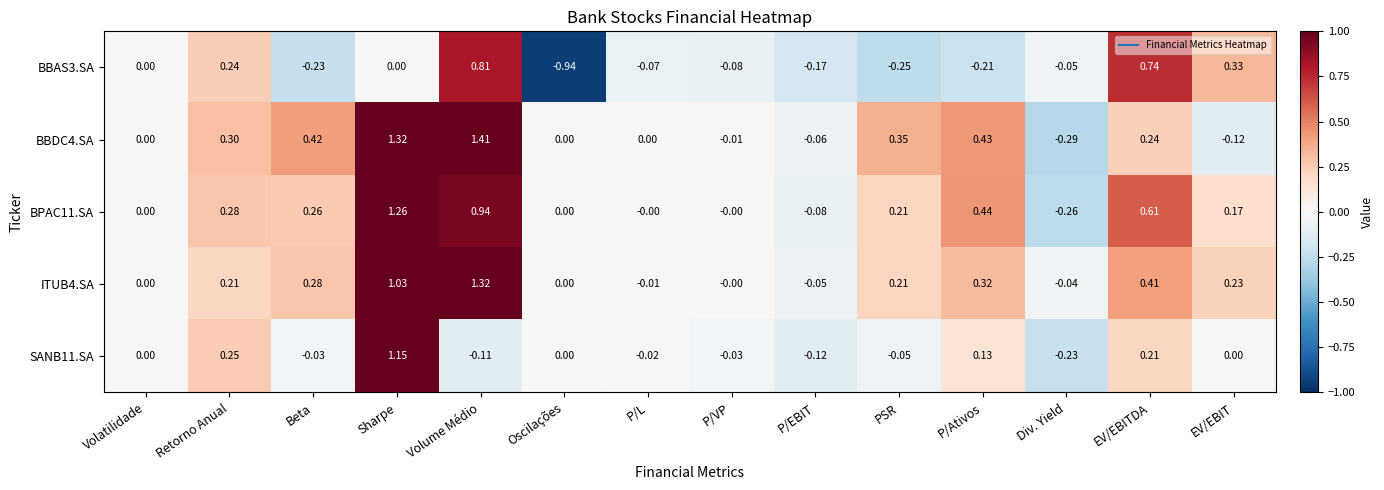

How many negative values does the SANB11.SA series have?

7